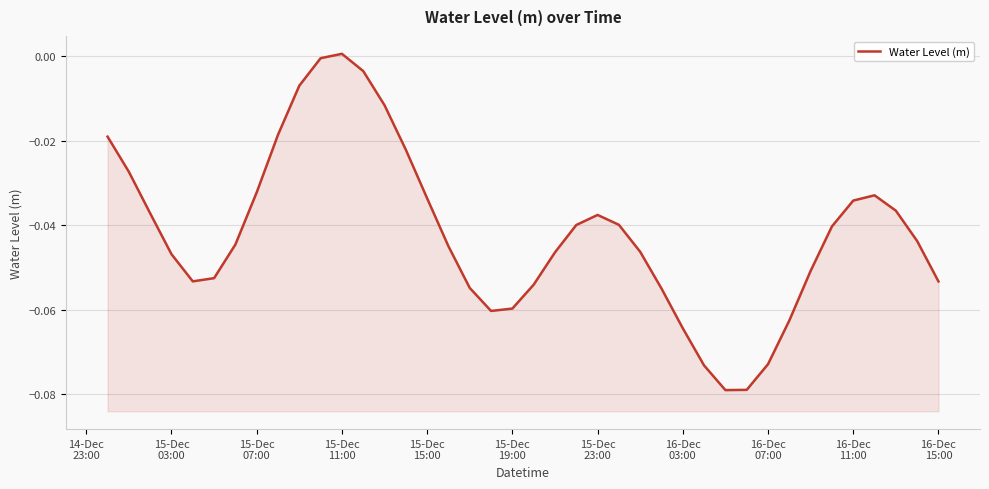

True or false: there are more than 1 points higher than both neighbors.

True